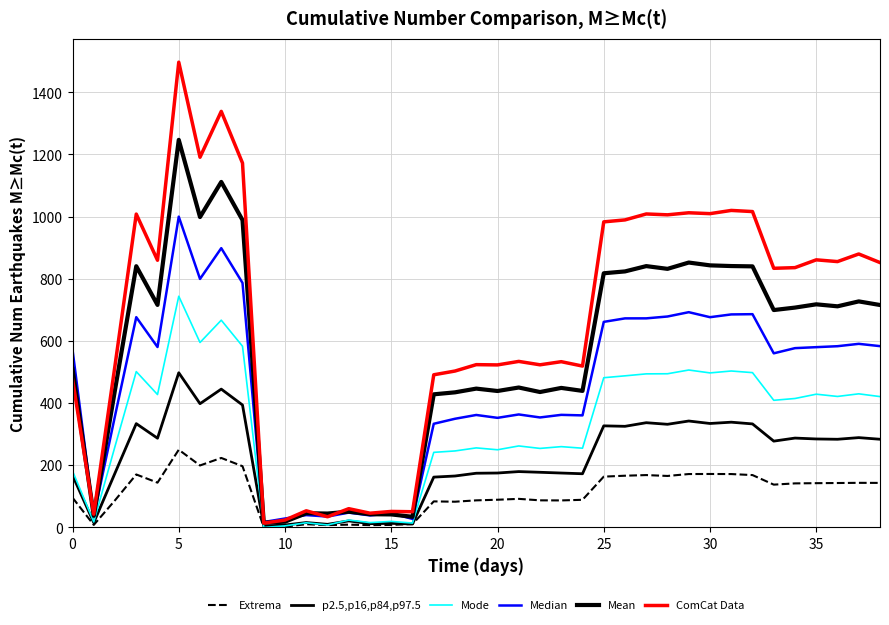

How many lines are shown in the chart?

6